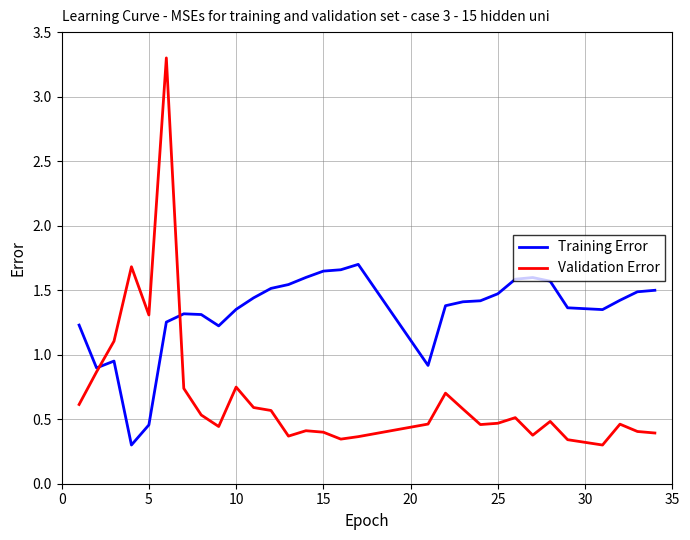

True or false: Training Error has a value of 0.7 at 24.

False